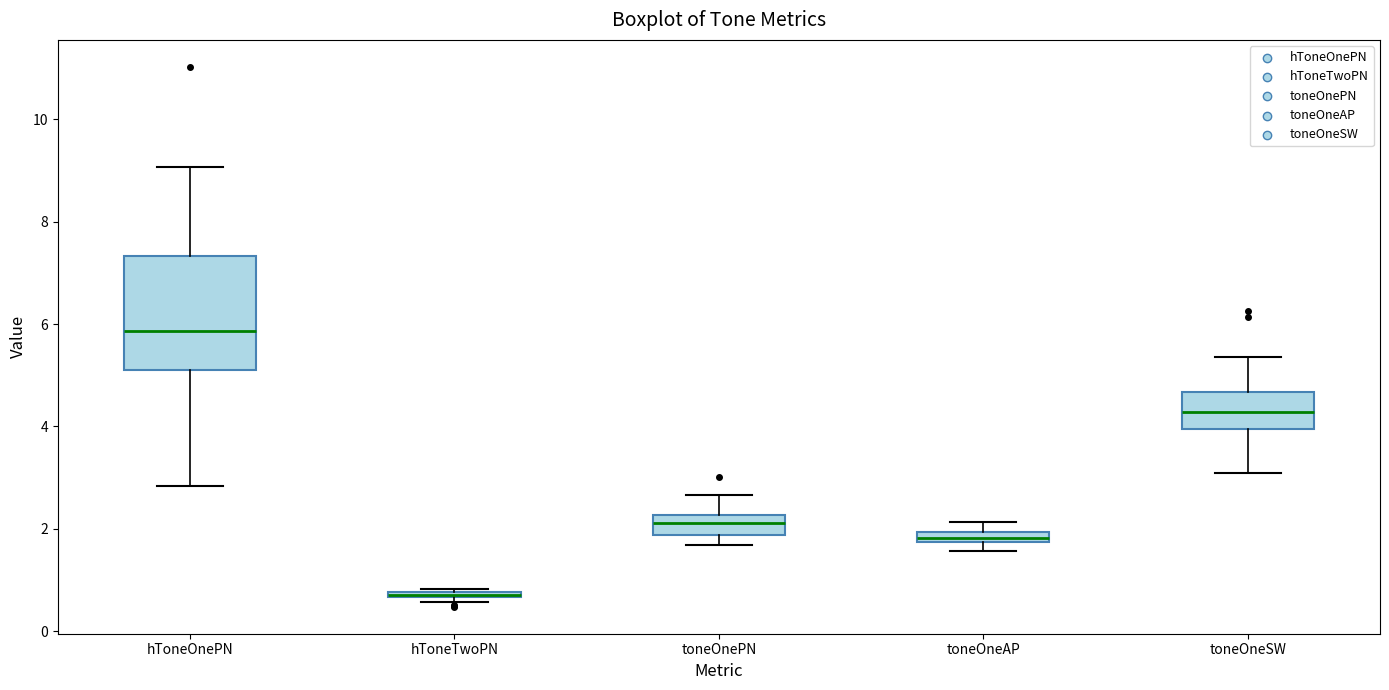

Comparing the boxes themselves (not the whiskers), which one is the tallest?

hToneOnePN